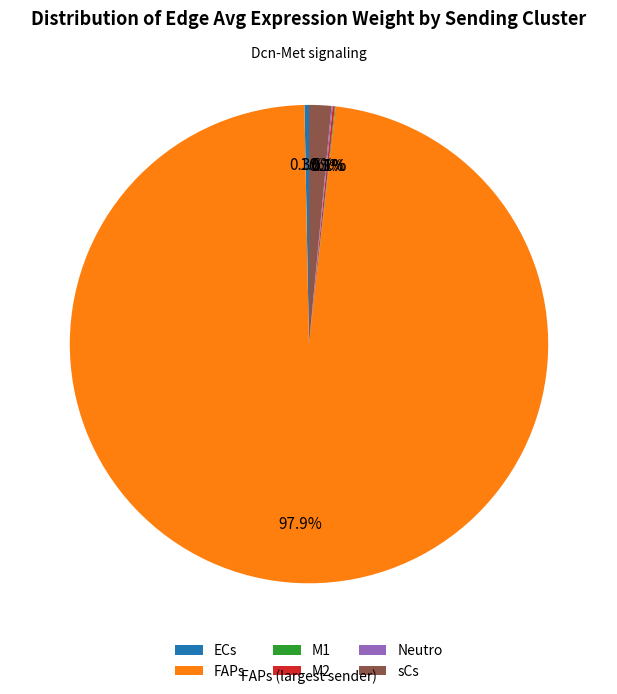

Which slice represents more than half of the pie?

FAPs